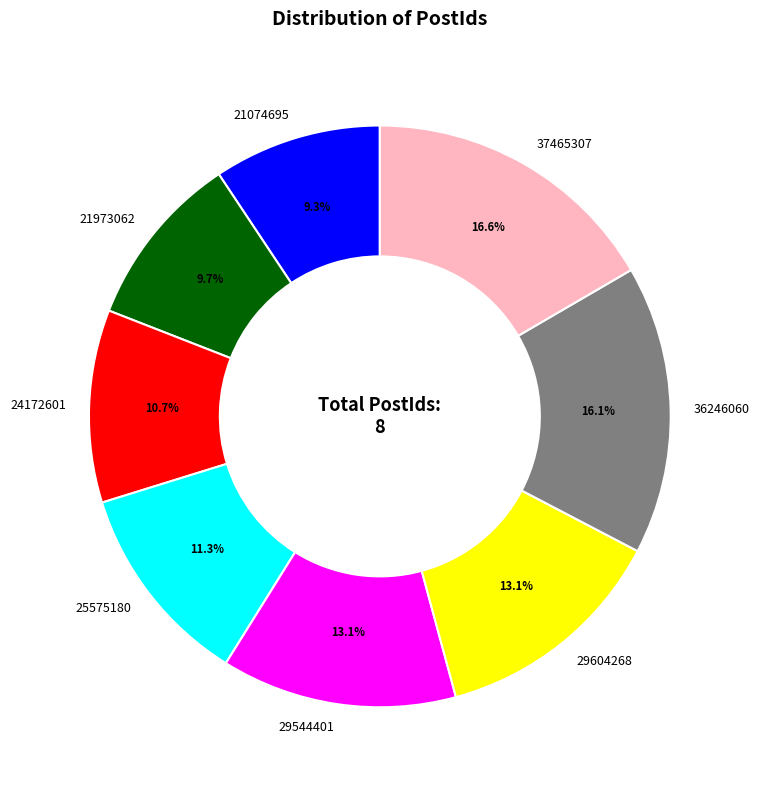

Is 37465307 the majority of the pie?

No